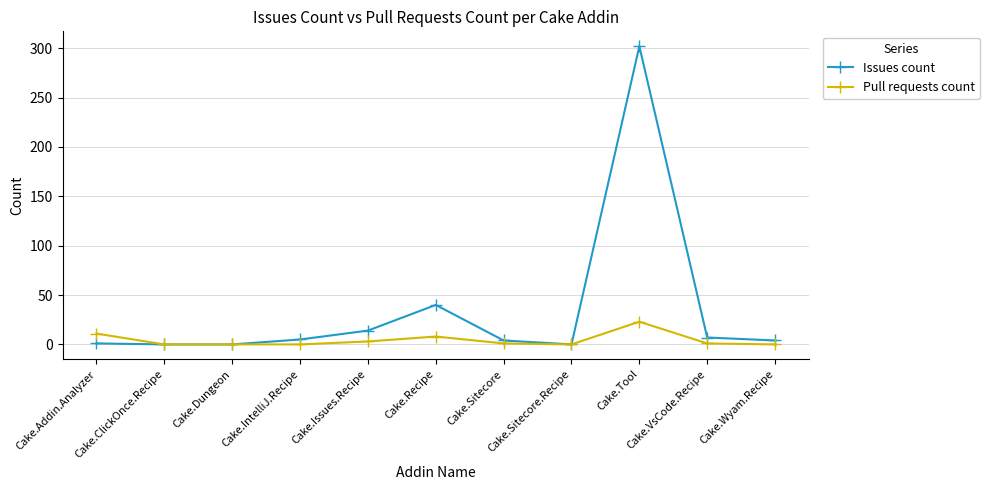

Which series has the largest total across all categories?

Issues count